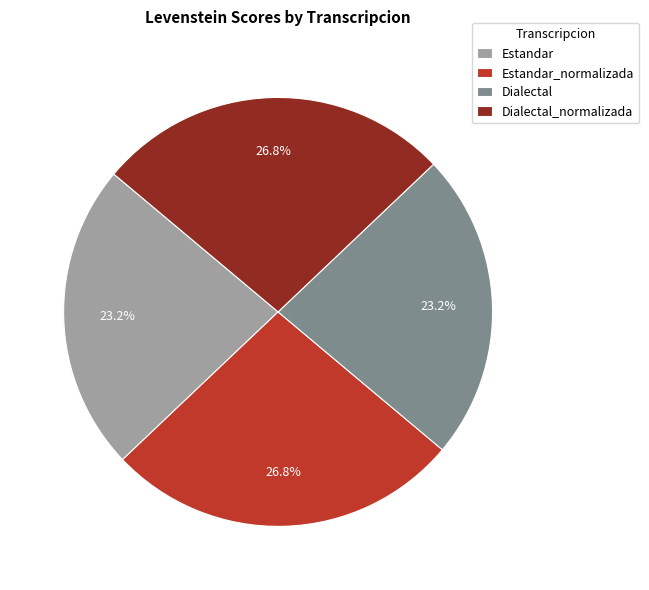

What is the ratio of the value at Estandar to the value at Estandar_normalizada?

0.9